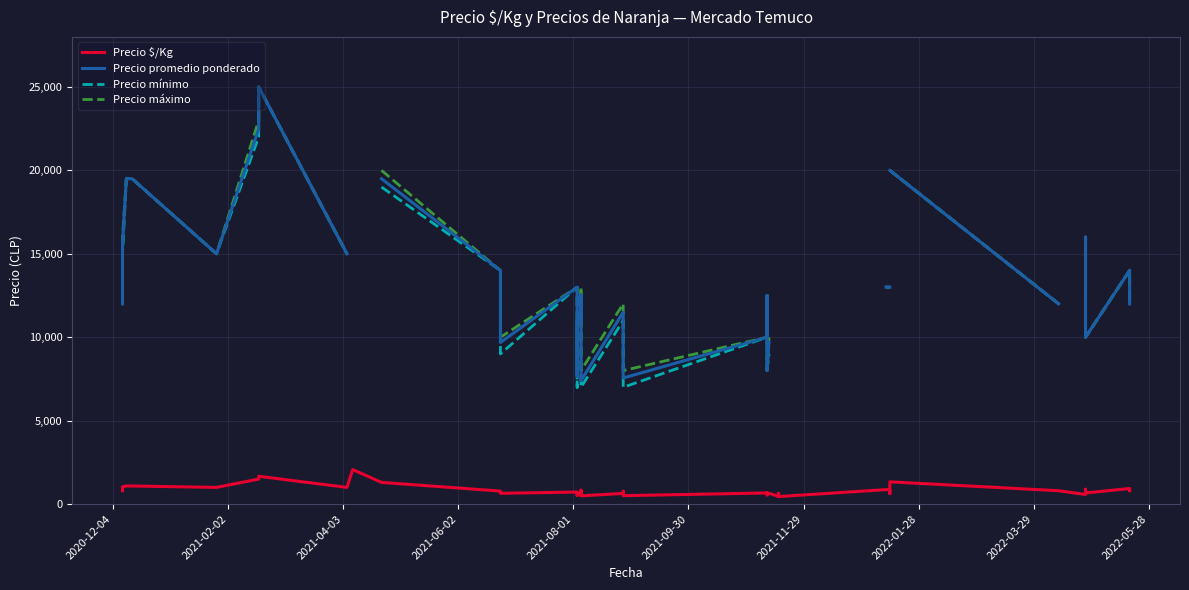

What is the value of the Precio $/Kg point at the 21st from the left?

767.0